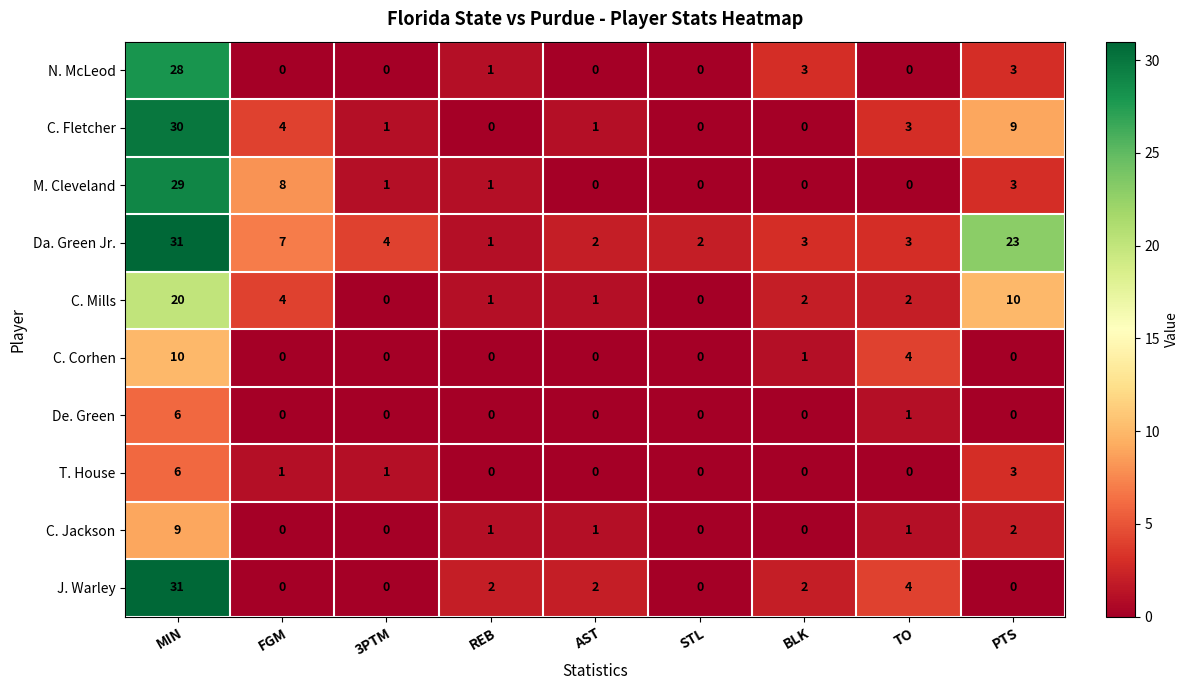

At how many categories does at least one series exceed 6?

3